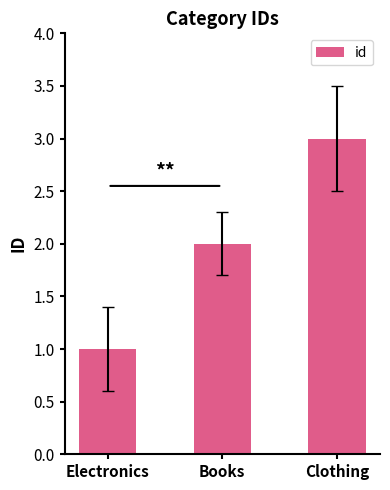

What is the value of the 1st bar from the left?

1